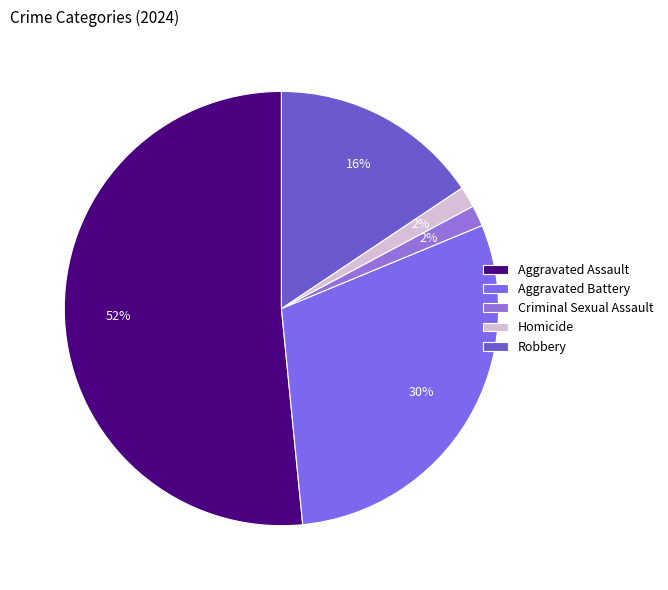

What percentage is the Aggravated Assault slice, to the nearest percent?

52%